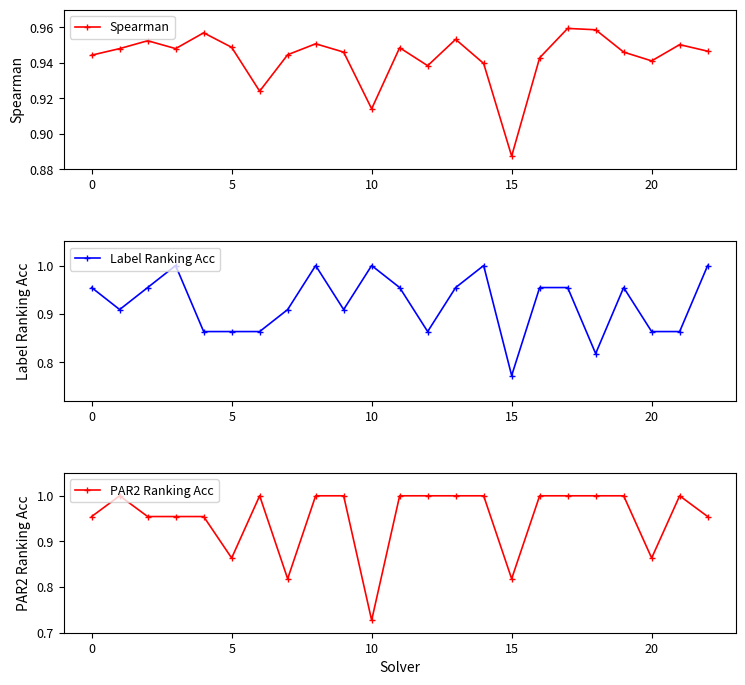

What is the label of the 3rd point from the right?

20